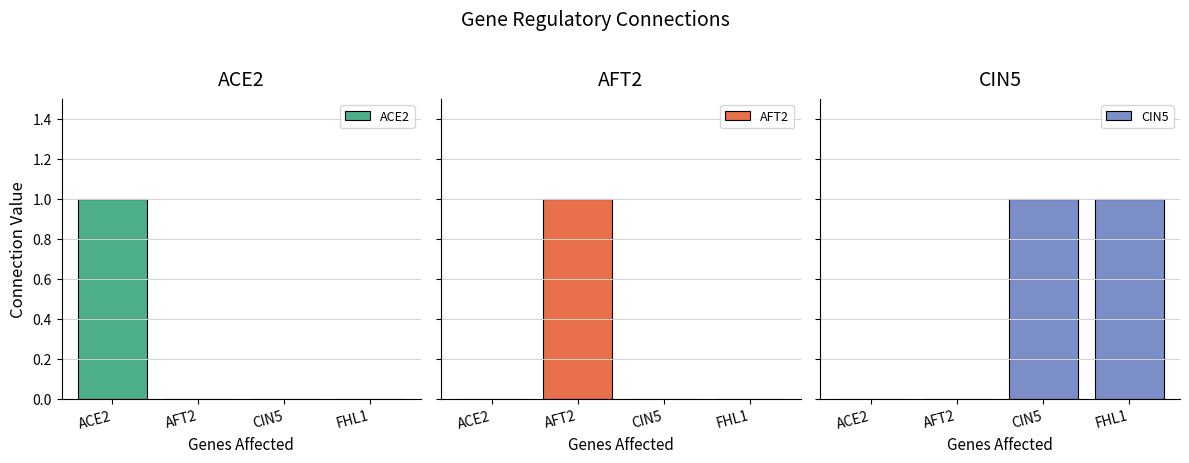

What are all the series names shown in the legend?

ACE2, AFT2, CIN5